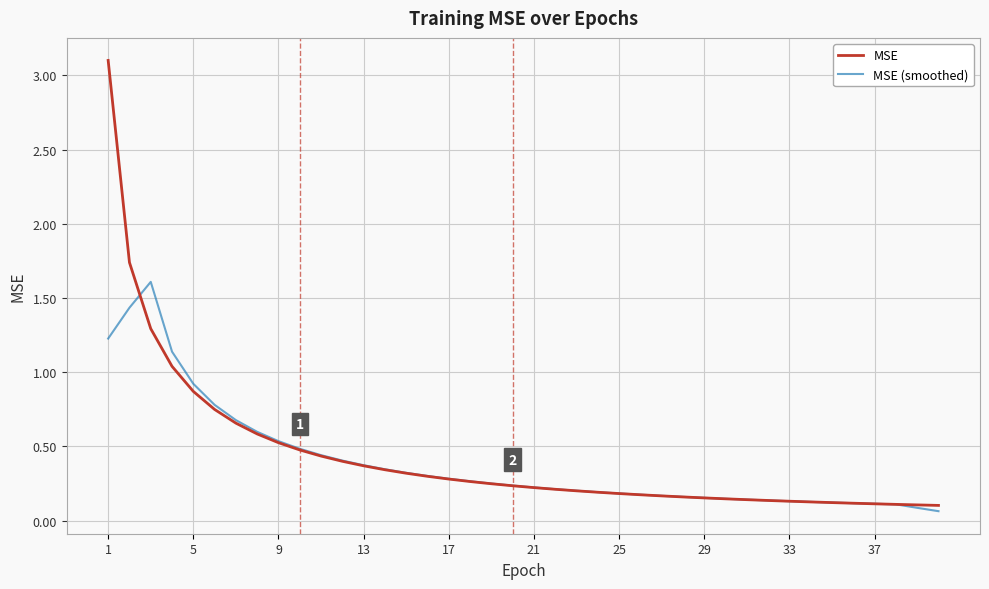

Which series has the largest range (max minus min)?

MSE